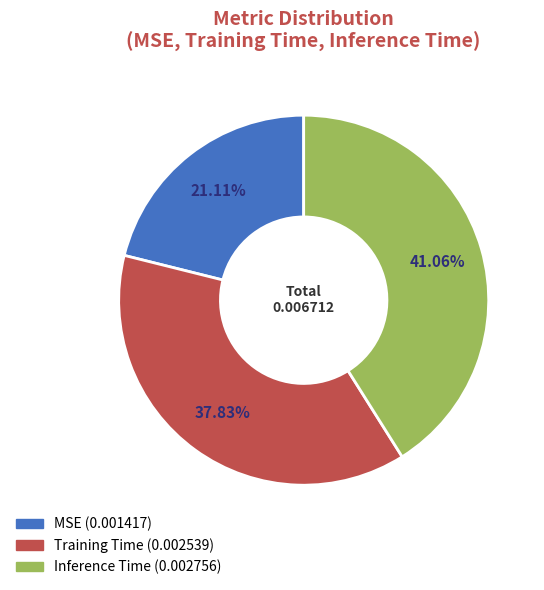

To the nearest percent, what portion does Training Time represent?

38%